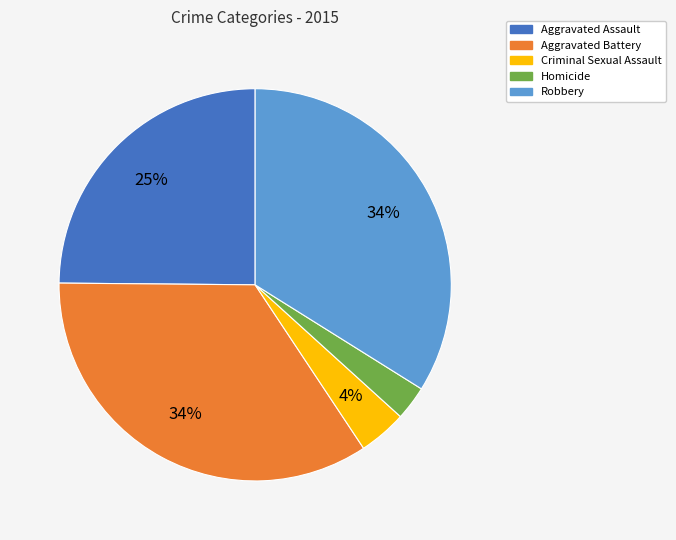

How many slices are in this pie chart?

5